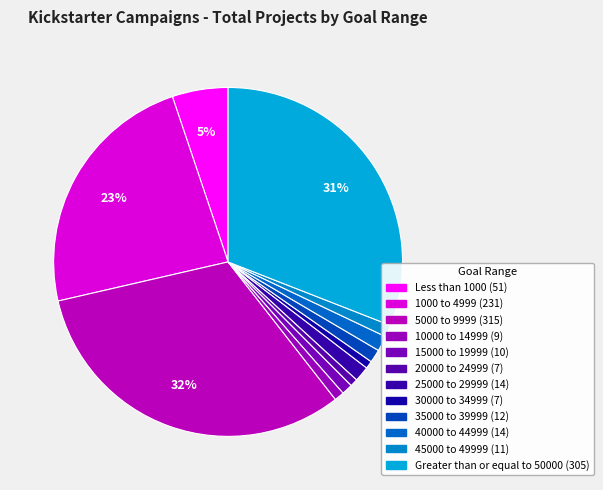

Approximately how many times larger is the value at 40000 to 44999 compared to 35000 to 39999?

1.2